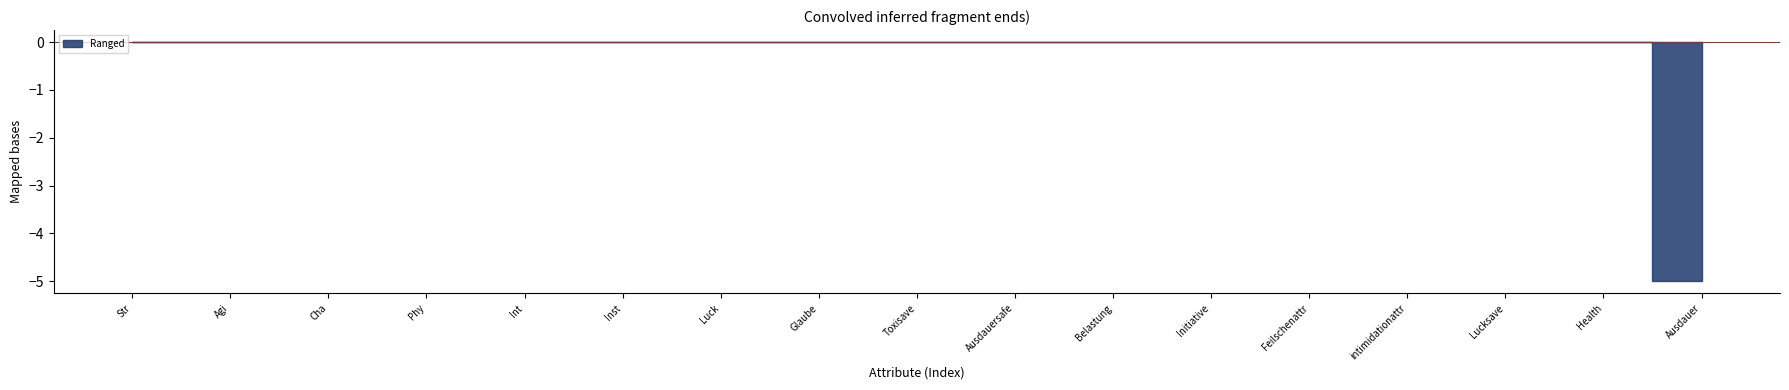

True or false: Armed and Reiten cross at least once.

False